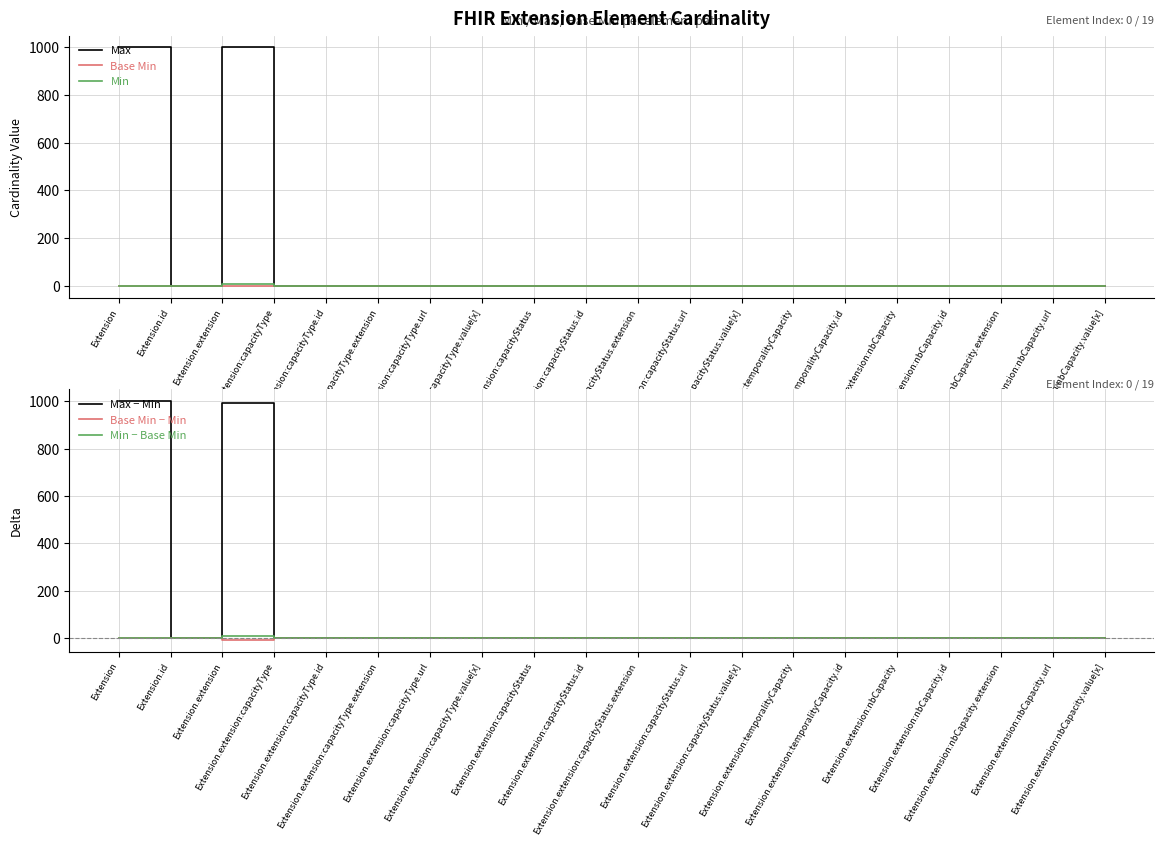

What position from the left is Extension.extension:capacityType.extension?

6